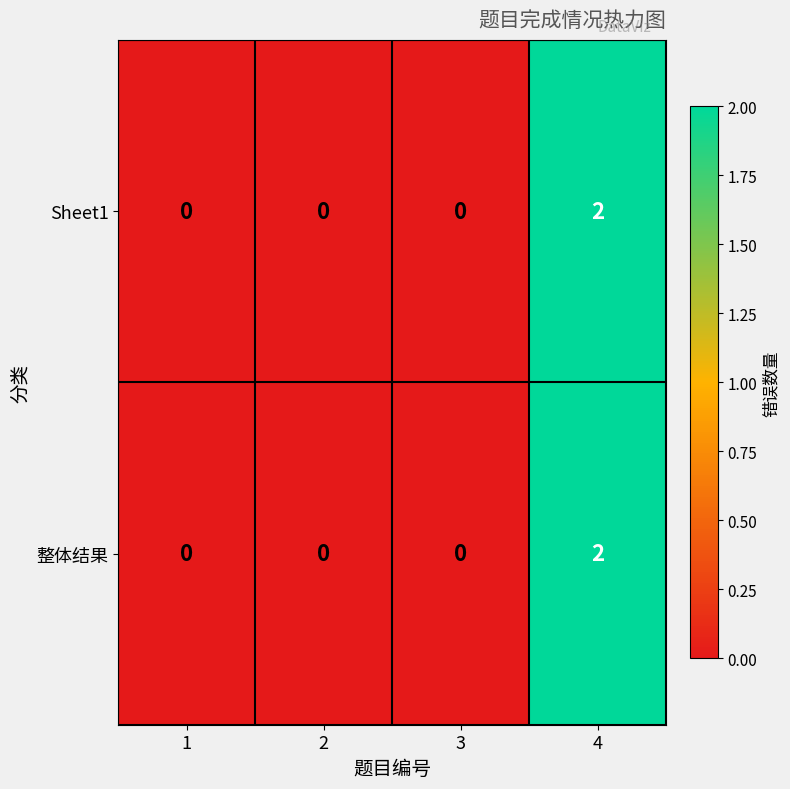

At which category does the chart reach its peak across all series?

4